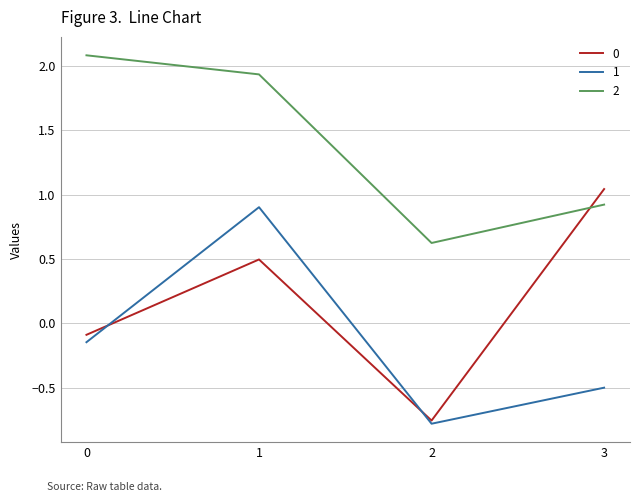

True or false: 1 has a value of 1.6 at 1.

False